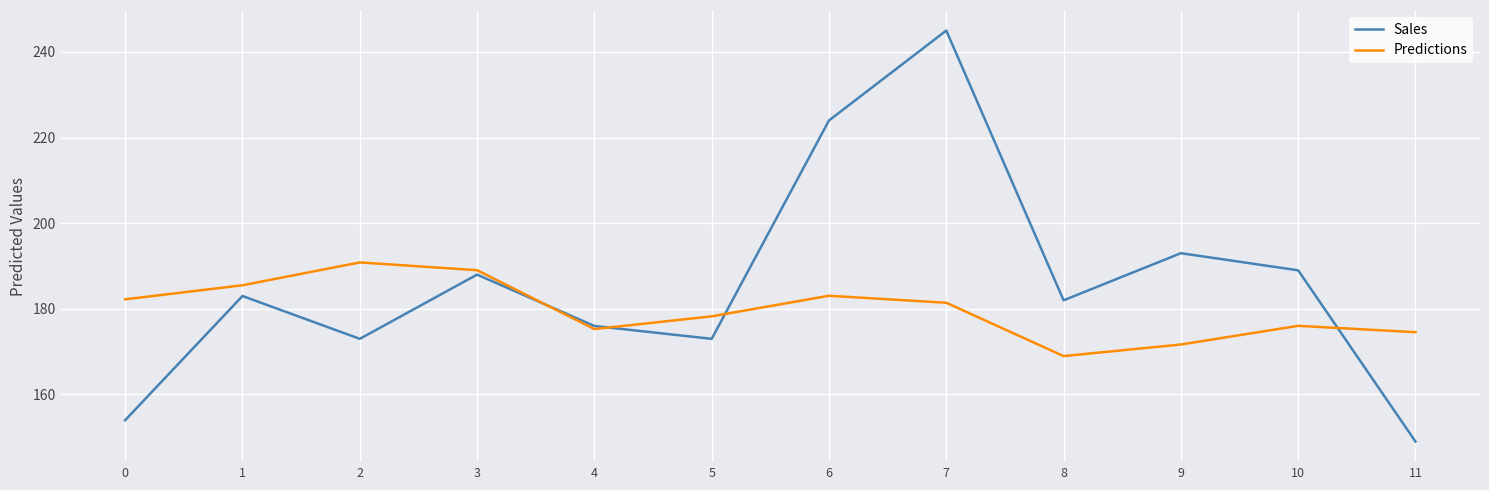

At which label is Predictions closest to 179?

5